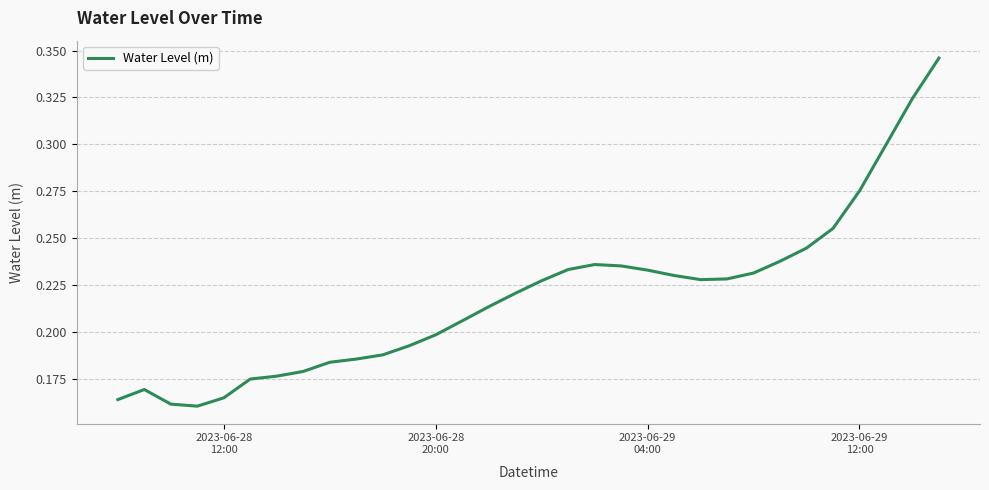

Reading left to right, list all the values displayed in this chart.

0.2	0.2	0.2	0.2	0.2	0.2	0.2	0.2	0.2	0.2	0.2	0.2	0.2	0.2	0.2	0.2	0.2	0.2	0.2	0.2	0.2	0.2	0.2	0.2	0.2	0.2	0.2	0.3	0.3	0.3	0.3	0.3